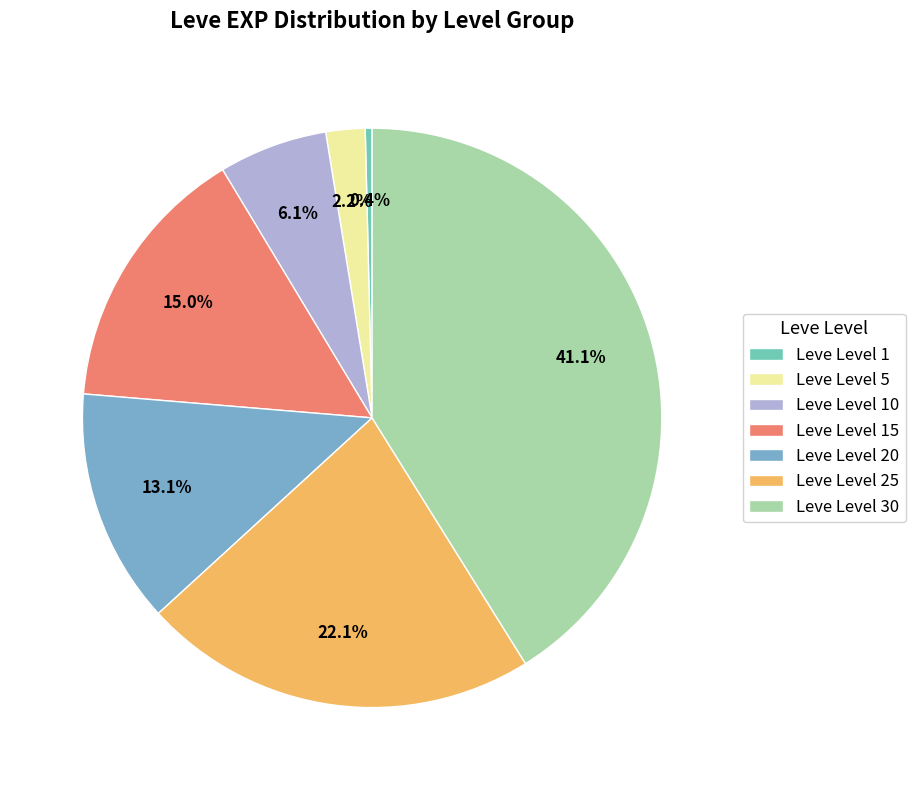

How many segments does this pie chart have?

7